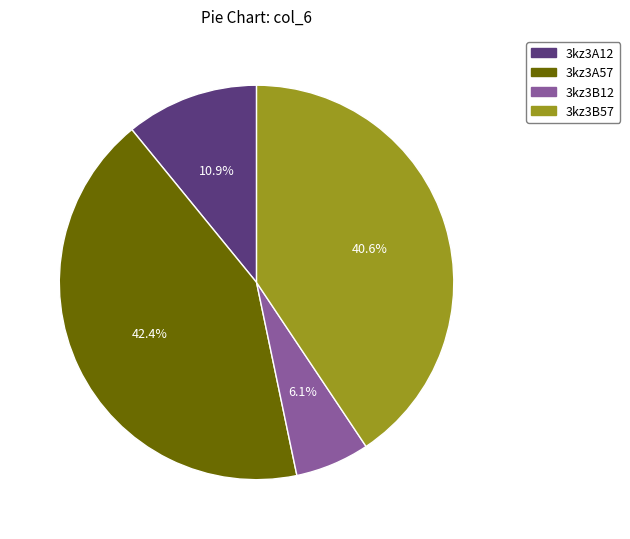

To the nearest percent, what is the average slice percentage?

25%